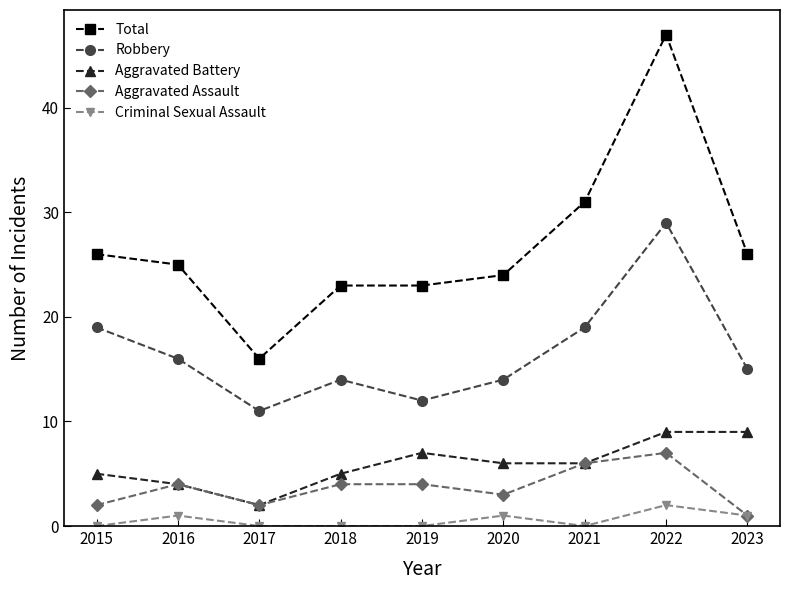

What is the sum of the Total values at 2021 and 2015?

57